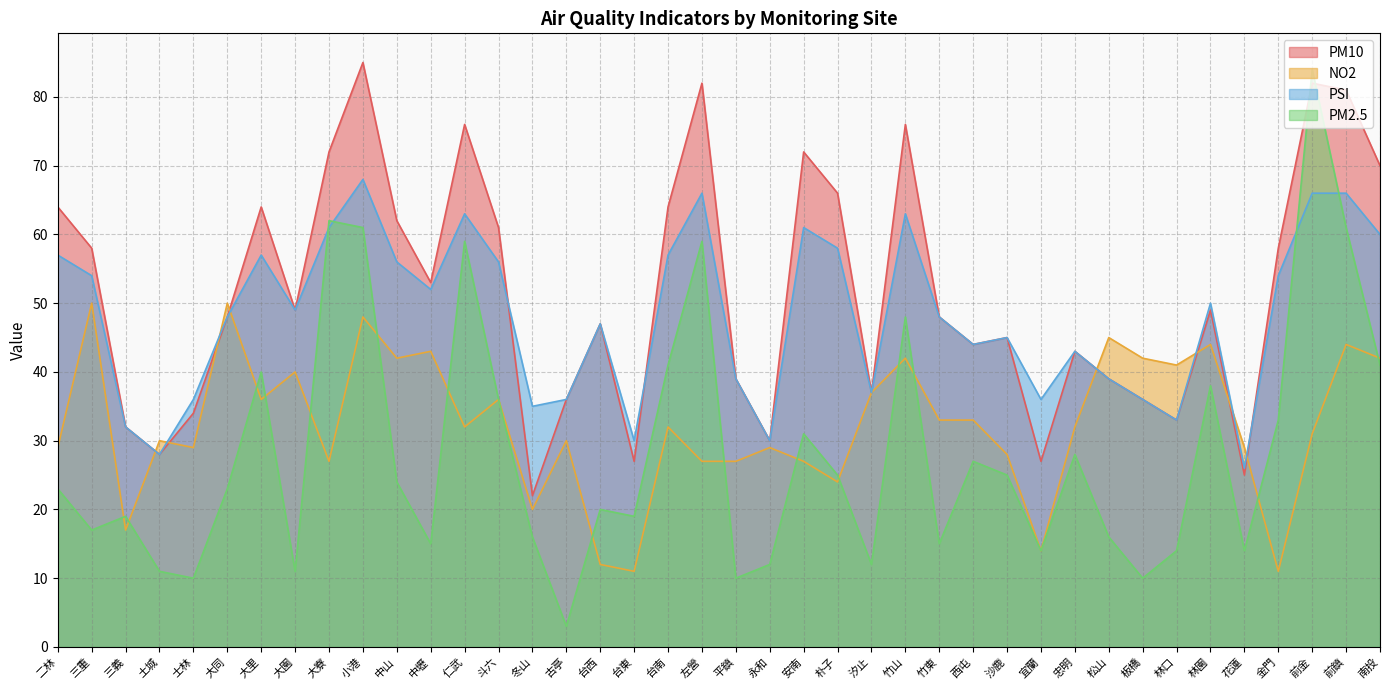

What position from the left is 花蓮?

36